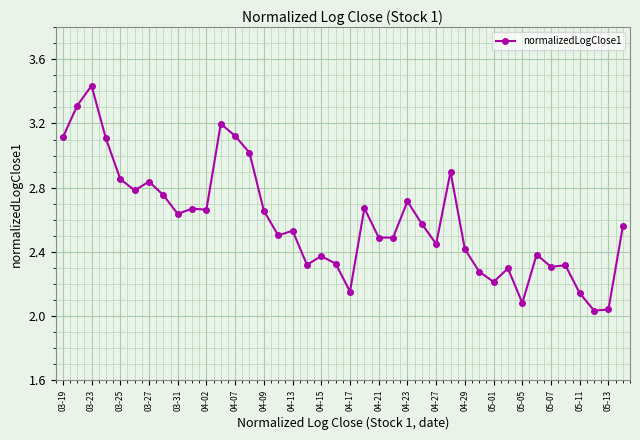

Count the number of categories in the chart.

40